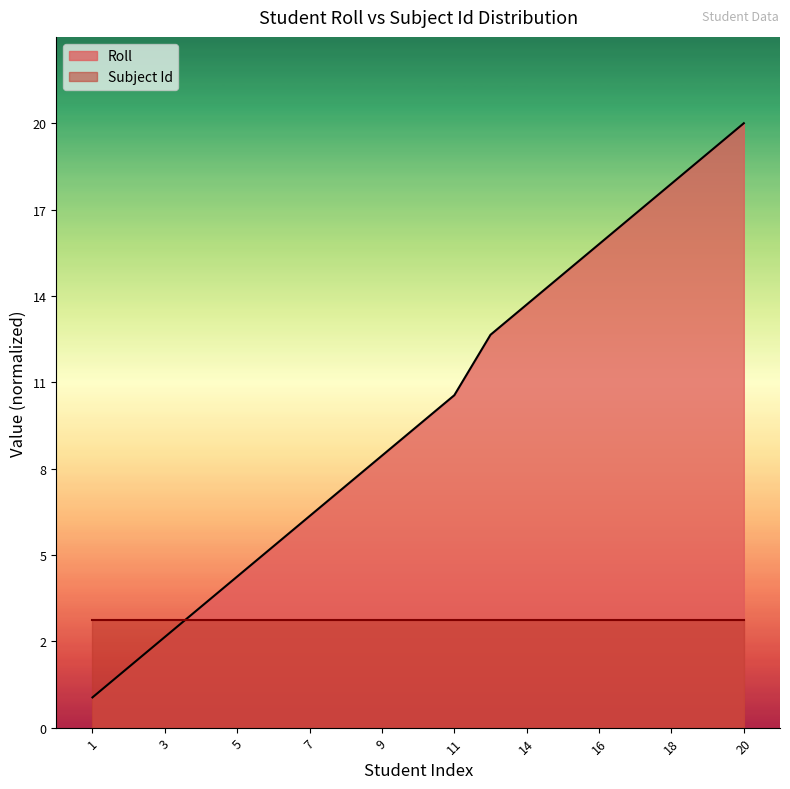

What are all the series names shown in the legend?

Roll, Subject Id